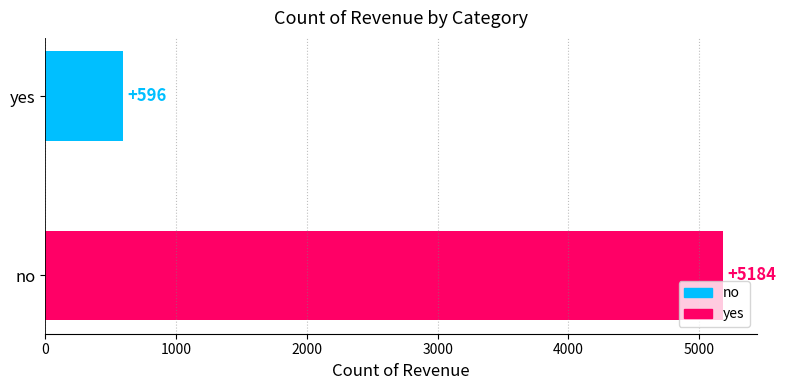

Is it true that the value at no is 5184?

True